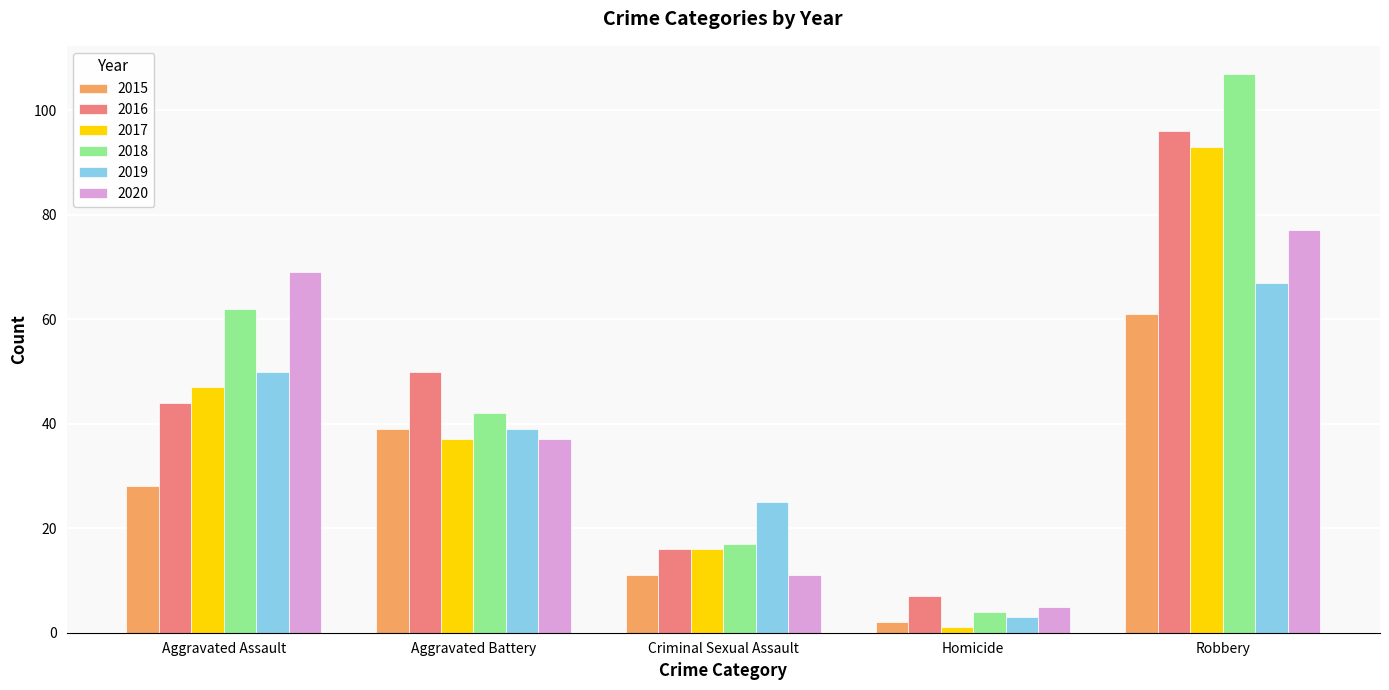

True or false: 2020 has a value of 69 at Aggravated Assault.

True